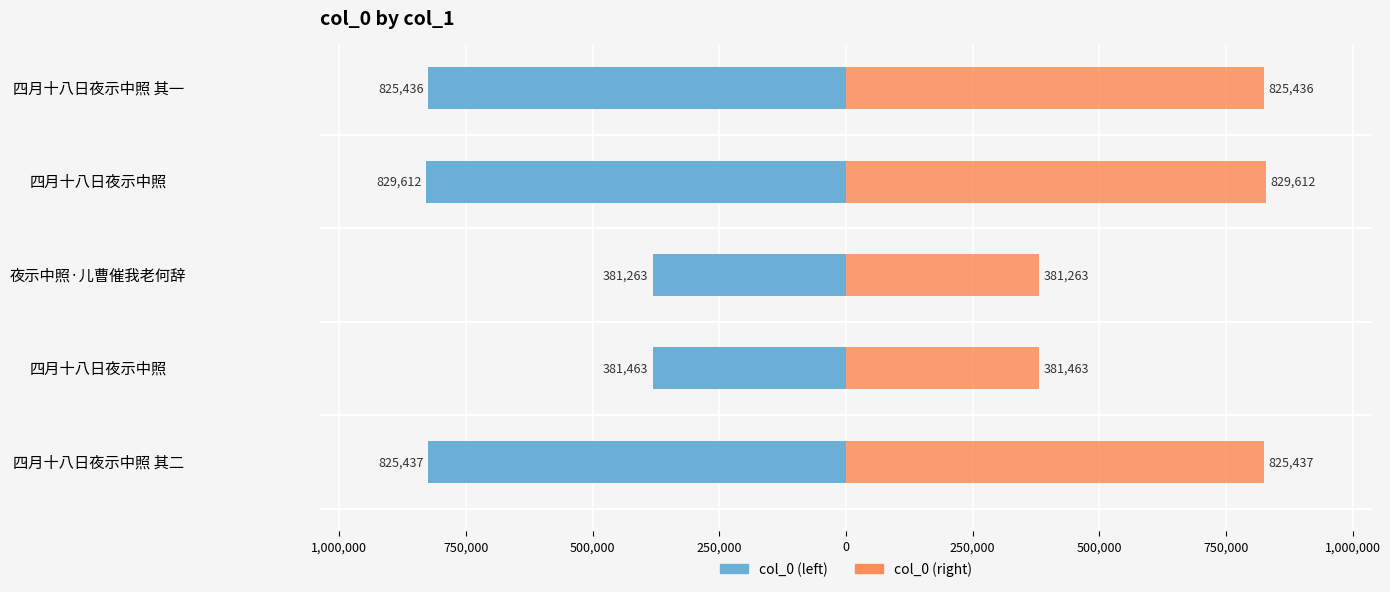

Rank the series at 四月十八日夜示中照 其一 from lowest to highest value.

col_0 (left), col_0 (right)